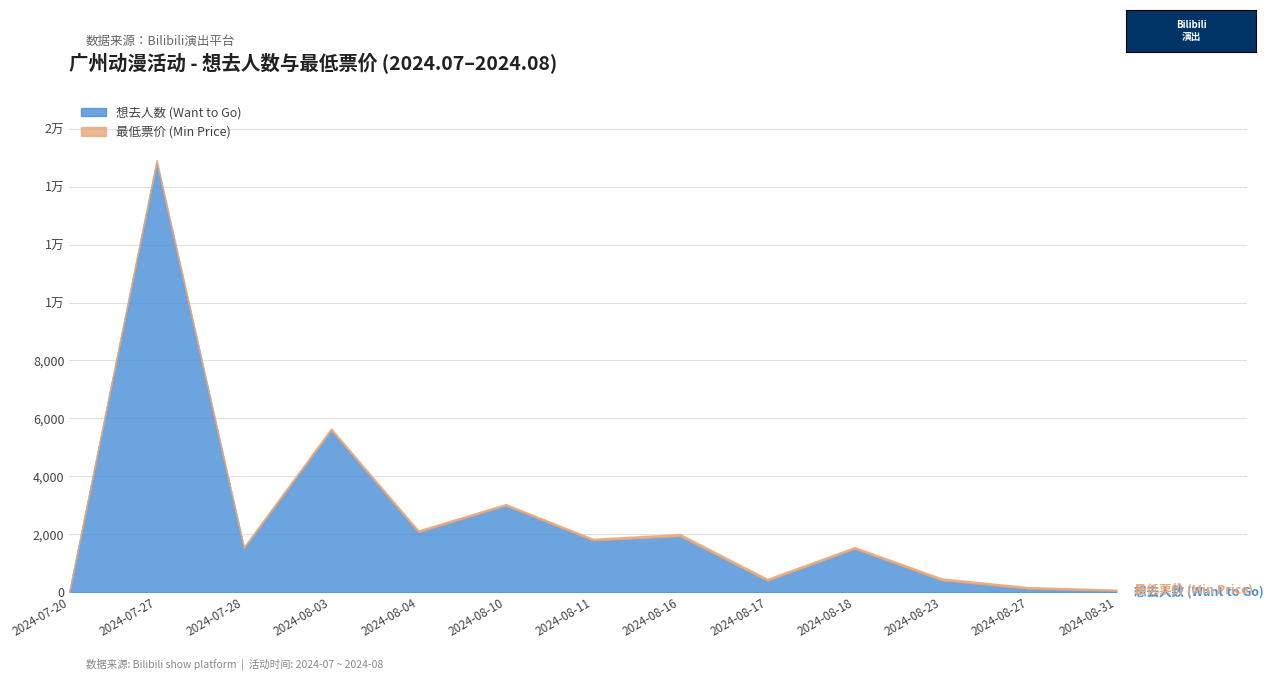

Reading left to right, transcribe all the data shown in this chart.

想去人数 (Want to Go): 2024-07-20=4.0	2024-07-27=14839.0	2024-07-28=1521.0	2024-08-03=5596.0	2024-08-04=2077.0	2024-08-10=2996.0	2024-08-11=1791.0	2024-08-16=1937.0	2024-08-17=399.0	2024-08-18=1504.0	2024-08-23=413.0	2024-08-27=123.0	2024-08-31=57.0
最低票价 (Min Price): 2024-07-20=39.0	2024-07-27=80.0	2024-07-28=50.0	2024-08-03=60.0	2024-08-04=60.0	2024-08-10=52.0	2024-08-11=60.0	2024-08-16=75.0	2024-08-17=68.0	2024-08-18=60.0	2024-08-23=68.8	2024-08-27=58.0	2024-08-31=39.9